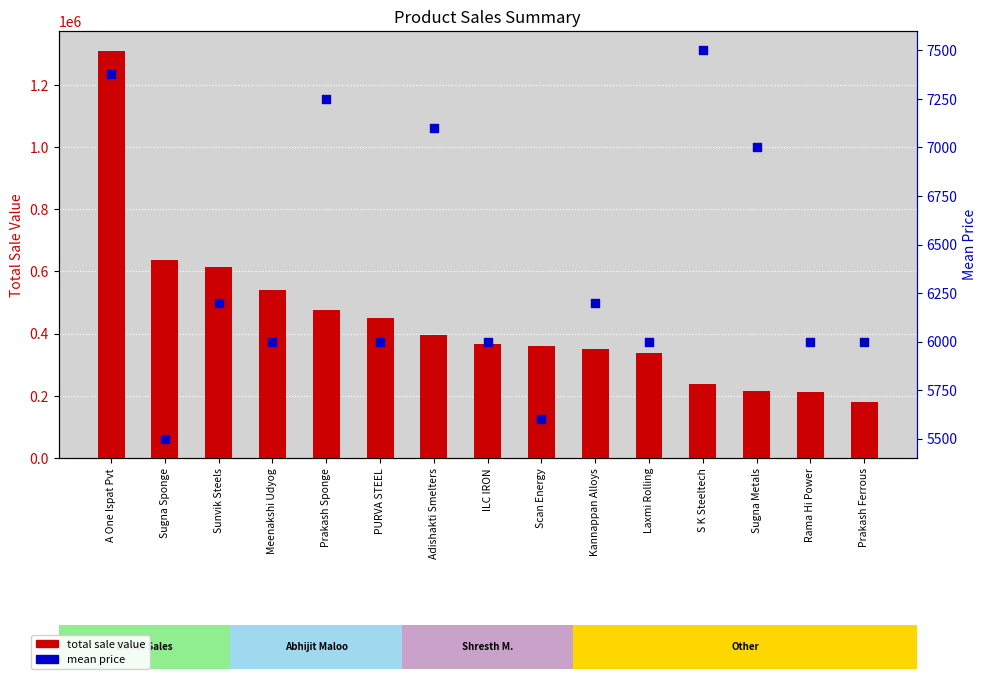

Which series reaches the minimum Y coordinate?

mean price